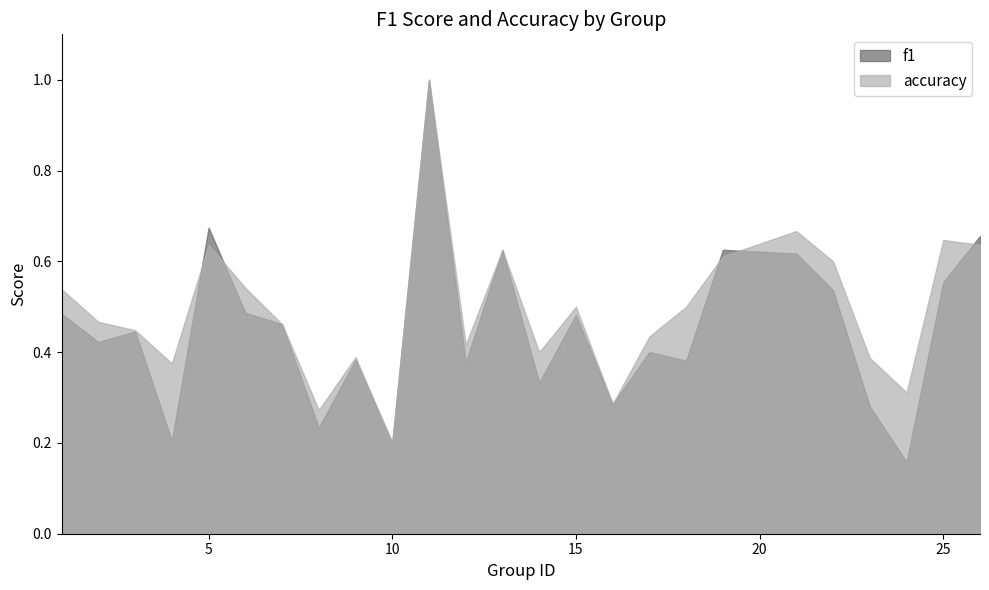

What is the maximum value for accuracy?

1.0